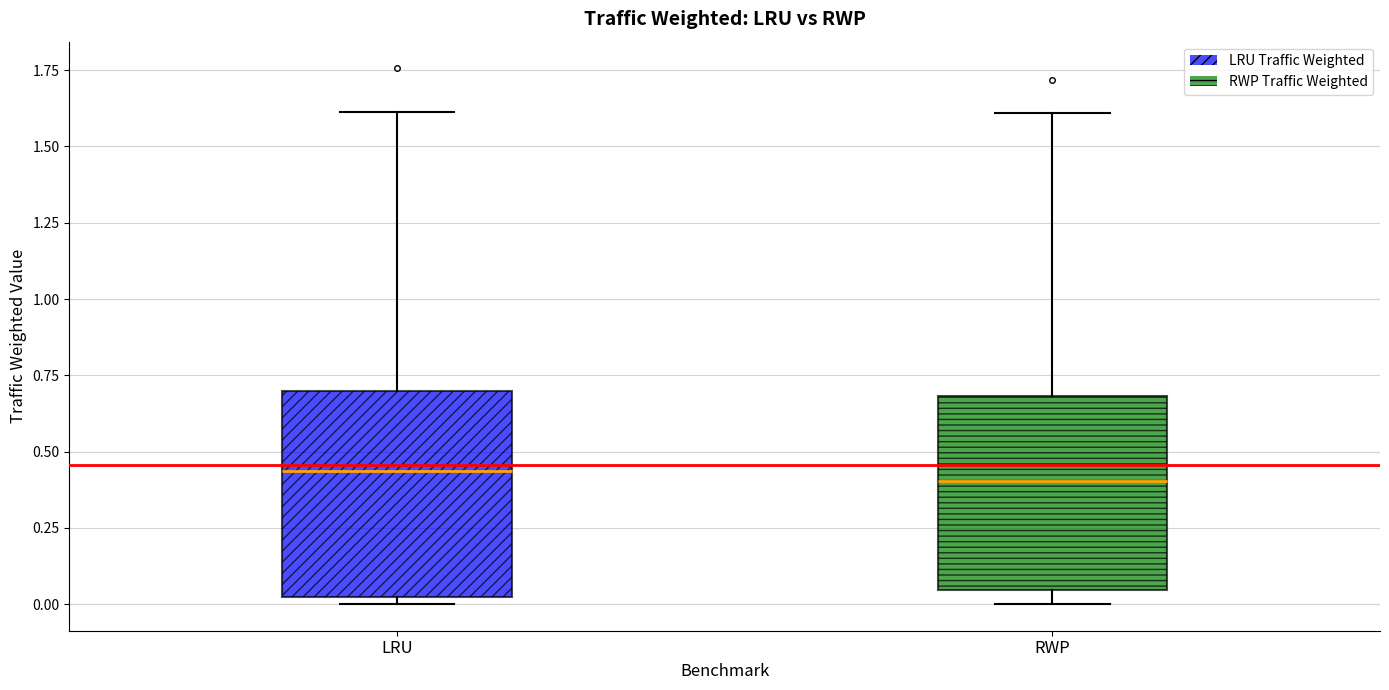

Reading left to right, transcribe this box plot: for each box, give where its median line is, the range the box spans, and where its two whiskers end, as read against the y-axis. The values are not printed on the chart, so give them approximately, as read against the axis.

LRU: median 0.45, box 0.00 to 0.70, whiskers 0.00 (just below the box's lower edge) to 1.60
RWP: median 0.40, box 0.05 to 0.70, whiskers 0.00 to 1.60